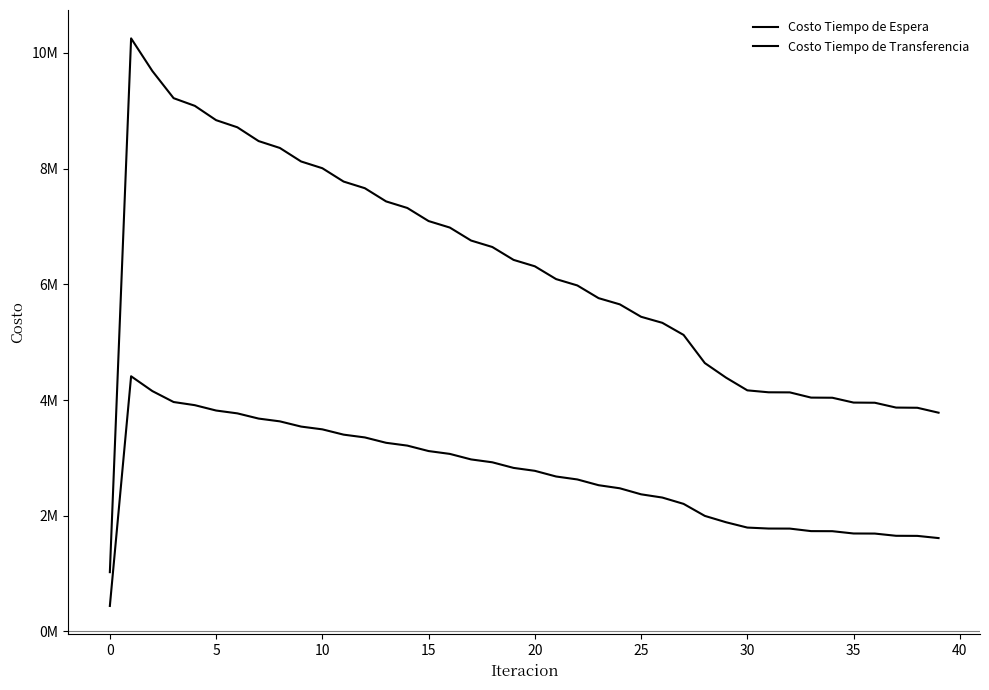

Is this an area chart (filled region under the line)?

No